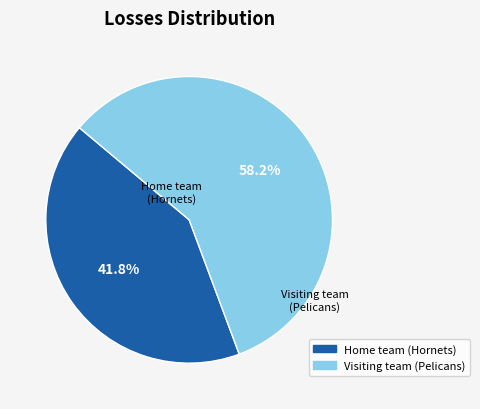

What percentage is the Visiting team (Pelicans) slice, to the nearest percent?

58%